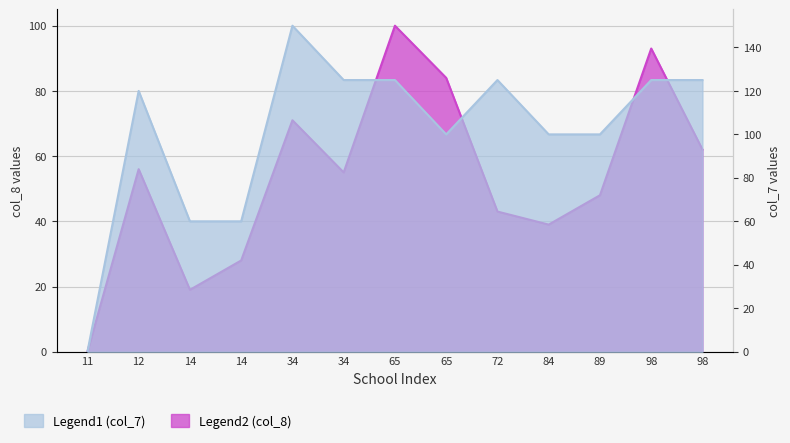

Where does the Legend2 (col_8) series first go above 55?

12